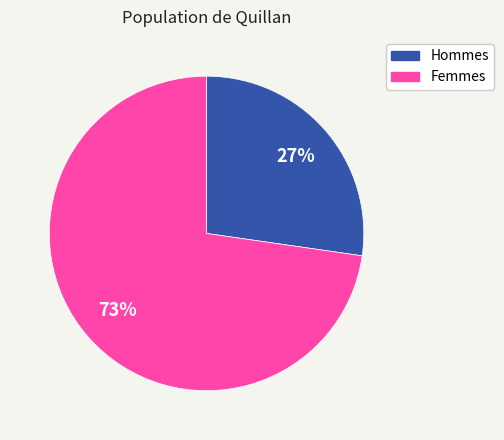

How many slices are in this pie chart?

2